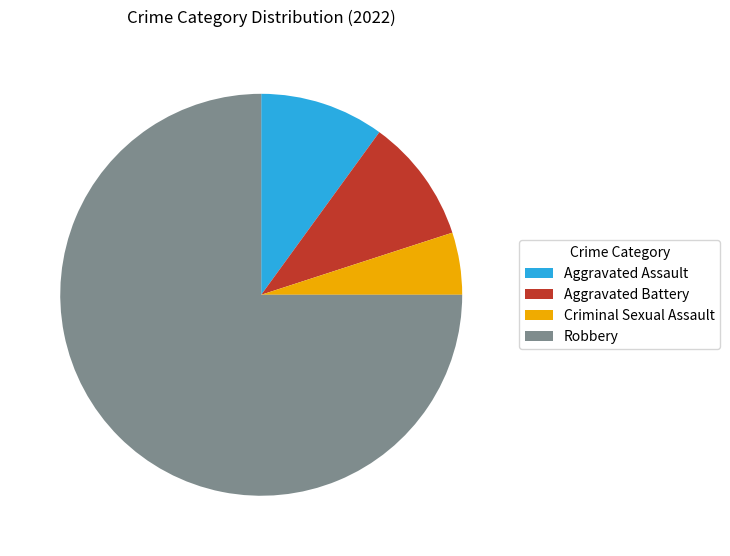

Do Criminal Sexual Assault and Robbery together represent more than half of the pie?

Yes